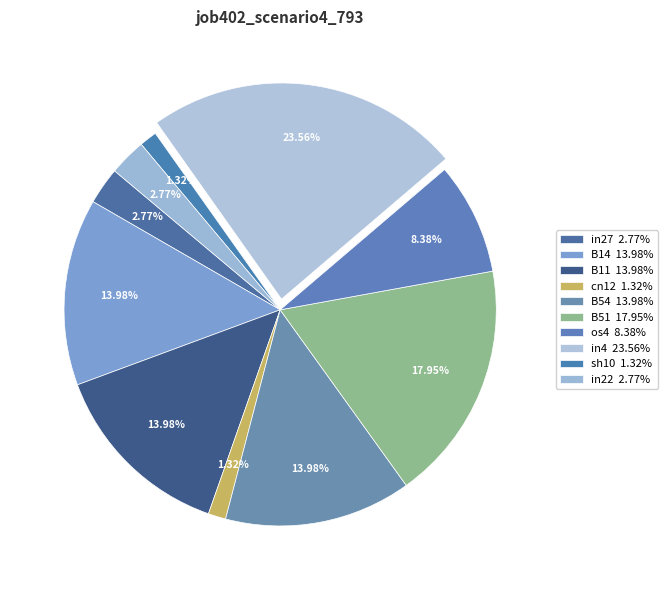

Rank the categories by value from highest to lowest.

in4, B51, B14, B11, B54, os4, in27, in22, cn12, sh10